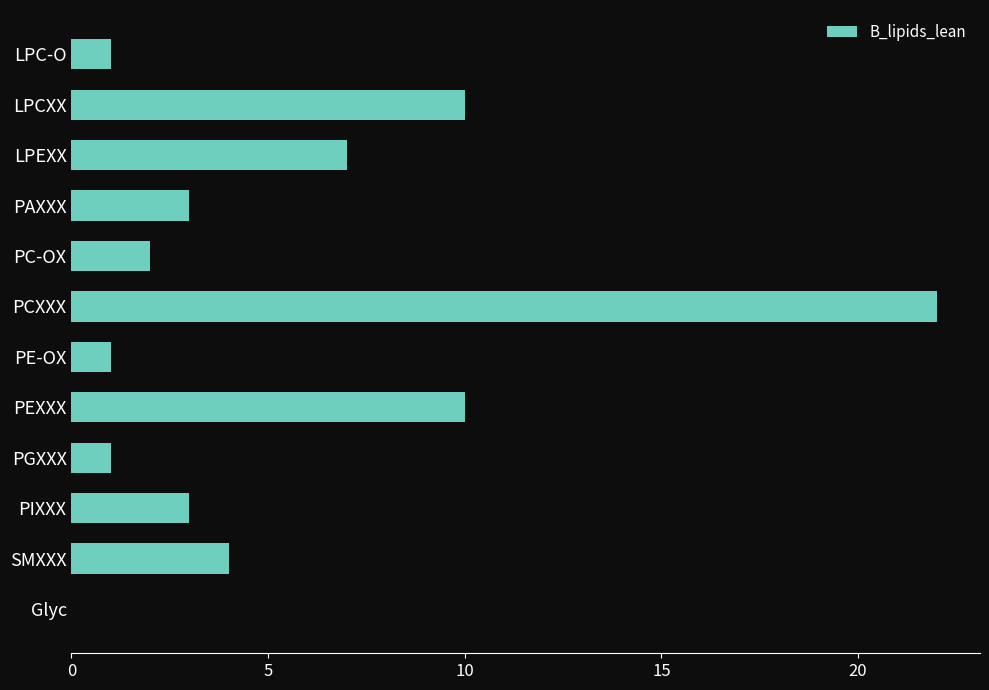

Is it true that the value at PCXXX is 22?

True